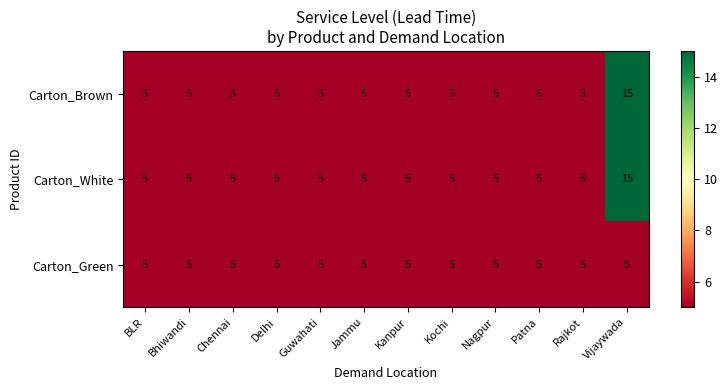

The value of Carton_Green at Rajkot is 3. True or false?

False